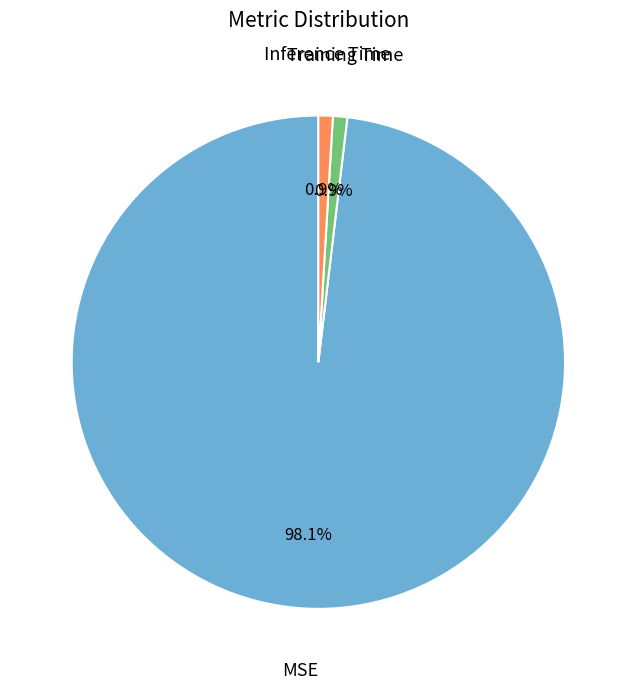

Does any single category account for the majority?

Yes